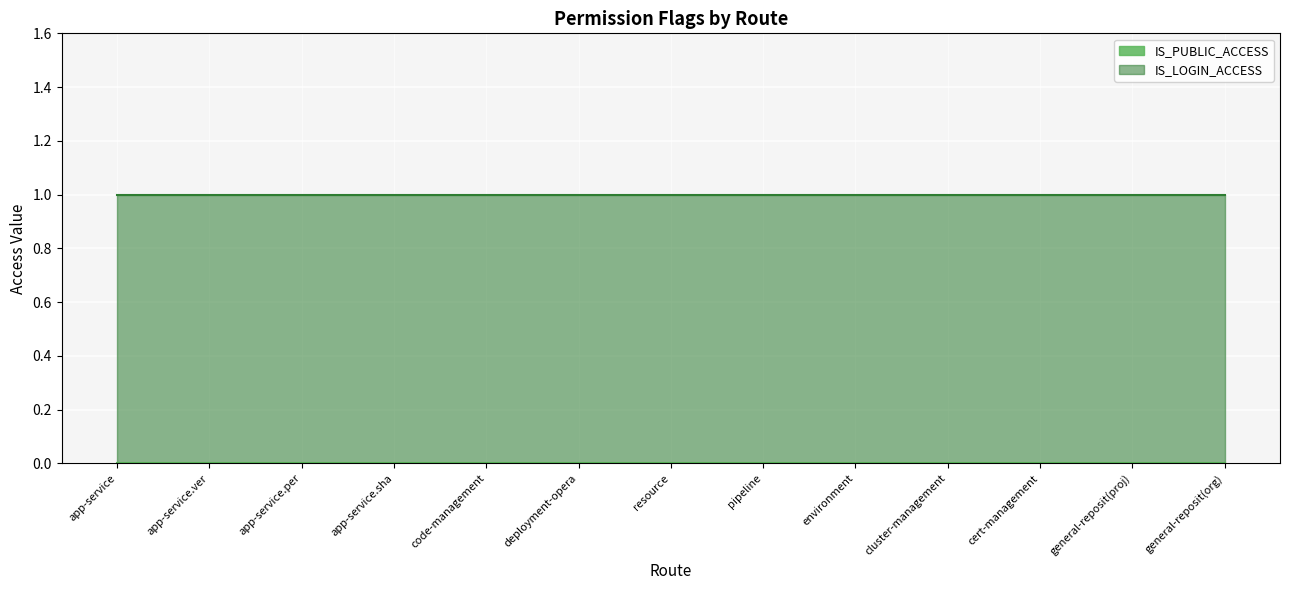

Which series has the largest total across all categories?

IS_LOGIN_ACCESS